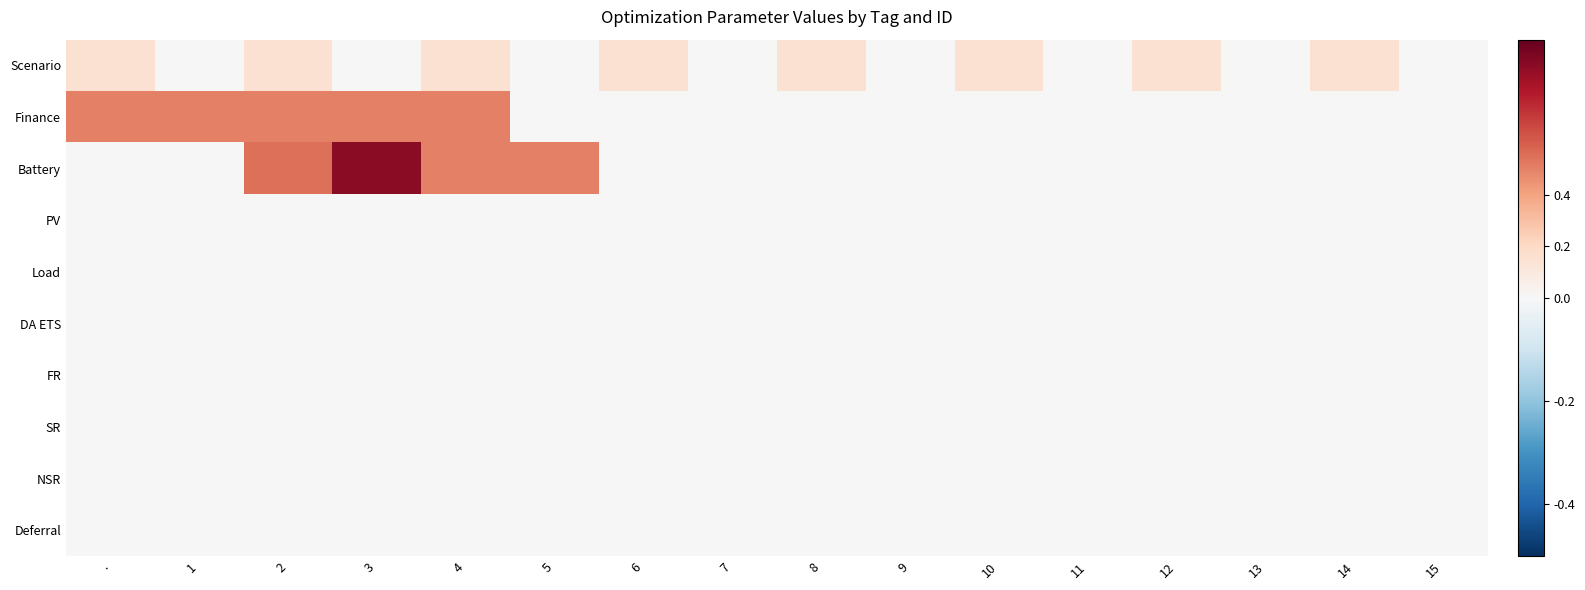

Reading left to right, transcribe all the data shown in this chart.

Scenario: .=0.1	1=0.0	2=0.1	3=0.0	4=0.1	5=0.0	6=0.1	7=0.0	8=0.1	9=0.0	10=0.1	11=0.0	12=0.1	13=0.0	14=0.1	15=0.0
Finance: .=0.5	1=0.5	2=0.5	3=0.5	4=0.5	5=0.0	6=0.0	7=0.0	8=0.0	9=0.0	10=0.0	11=0.0	12=0.0	13=0.0	14=0.0	15=0.0
Battery: .=0.0	1=0.0	2=0.6	3=0.9	4=0.5	5=0.5	6=0.0	7=0.0	8=0.0	9=0.0	10=0.0	11=0.0	12=0.0	13=0.0	14=0.0	15=0.0
PV: .=0.0	1=0.0	2=0.0	3=0.0	4=0.0	5=0.0	6=0.0	7=0.0	8=0.0	9=0.0	10=0.0	11=0.0	12=0.0	13=0.0	14=0.0	15=0.0
Load: .=0.0	1=0.0	2=0.0	3=0.0	4=0.0	5=0.0	6=0.0	7=0.0	8=0.0	9=0.0	10=0.0	11=0.0	12=0.0	13=0.0	14=0.0	15=0.0
DA ETS: .=0.0	1=0.0	2=0.0	3=0.0	4=0.0	5=0.0	6=0.0	7=0.0	8=0.0	9=0.0	10=0.0	11=0.0	12=0.0	13=0.0	14=0.0	15=0.0
FR: .=0.0	1=0.0	2=0.0	3=0.0	4=0.0	5=0.0	6=0.0	7=0.0	8=0.0	9=0.0	10=0.0	11=0.0	12=0.0	13=0.0	14=0.0	15=0.0
SR: .=0.0	1=0.0	2=0.0	3=0.0	4=0.0	5=0.0	6=0.0	7=0.0	8=0.0	9=0.0	10=0.0	11=0.0	12=0.0	13=0.0	14=0.0	15=0.0
NSR: .=0.0	1=0.0	2=0.0	3=0.0	4=0.0	5=0.0	6=0.0	7=0.0	8=0.0	9=0.0	10=0.0	11=0.0	12=0.0	13=0.0	14=0.0	15=0.0
Deferral: .=0.0	1=0.0	2=0.0	3=0.0	4=0.0	5=0.0	6=0.0	7=0.0	8=0.0	9=0.0	10=0.0	11=0.0	12=0.0	13=0.0	14=0.0	15=0.0